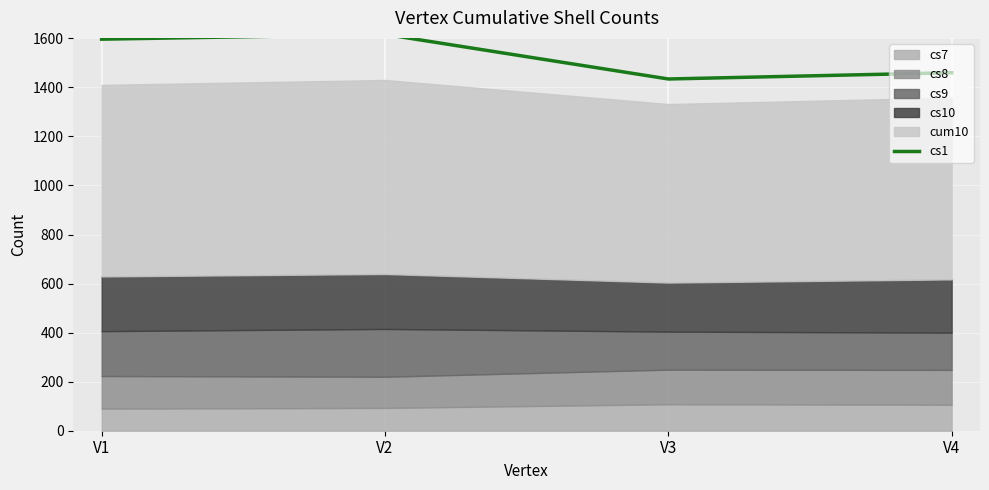

What is the maximum value for cs1?

1615.9